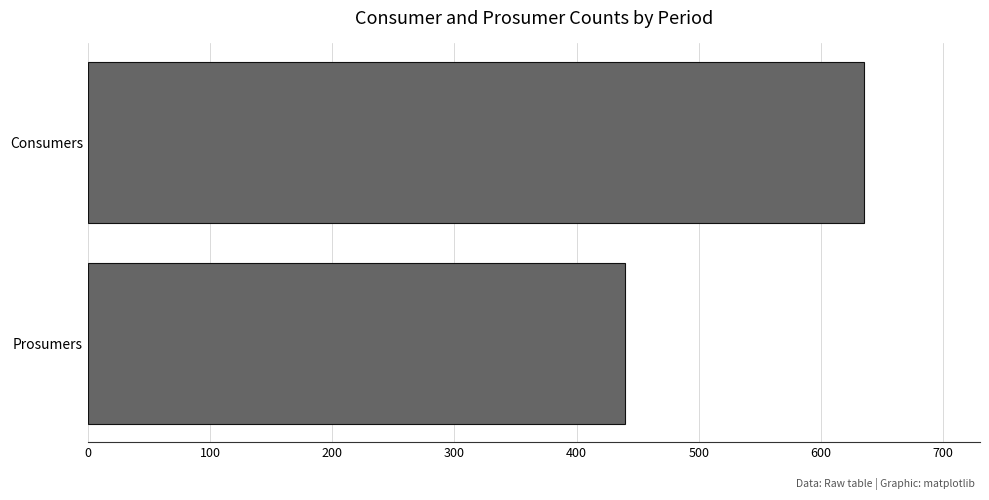

Rank the categories by value from lowest to highest.

Prosumers, Consumers